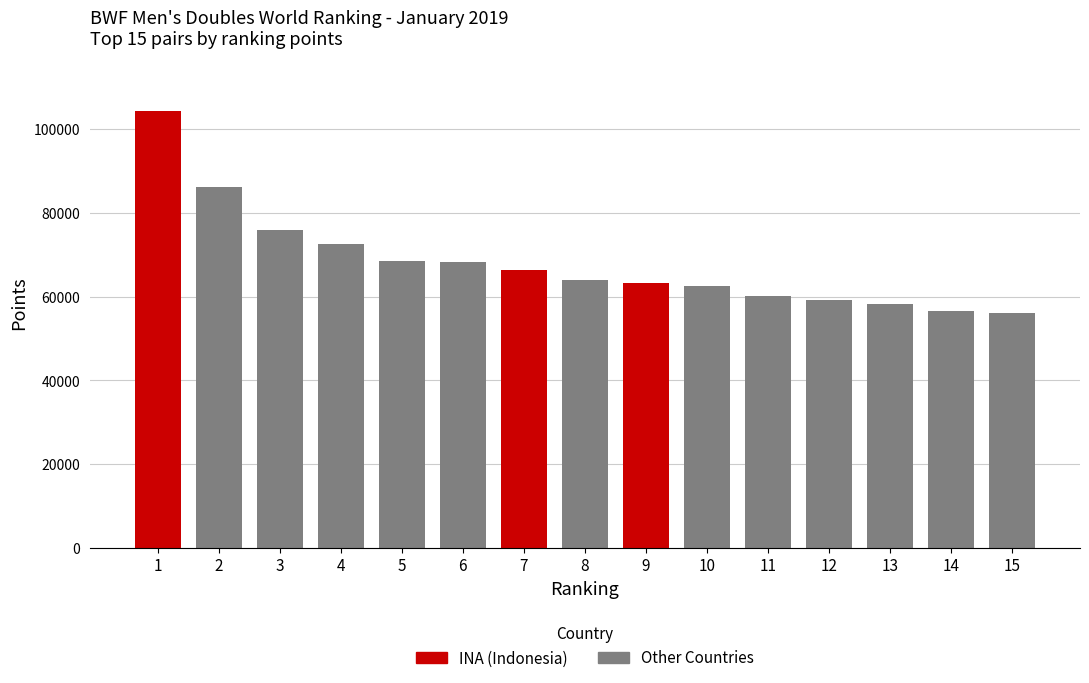

What is the greatest value displayed?

104483.3